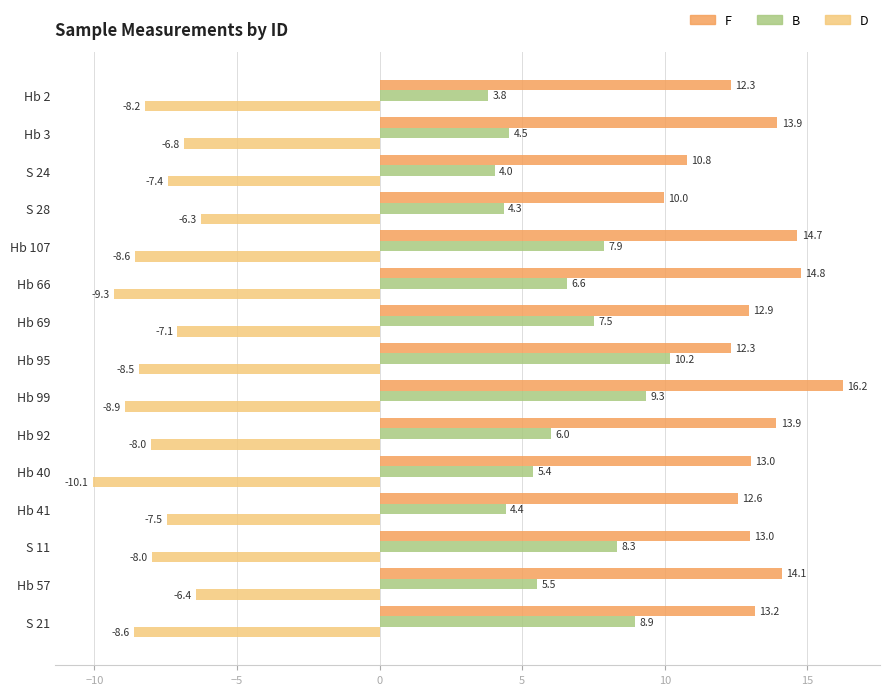

What is the difference between the second highest and second lowest values in the F series?

4.0